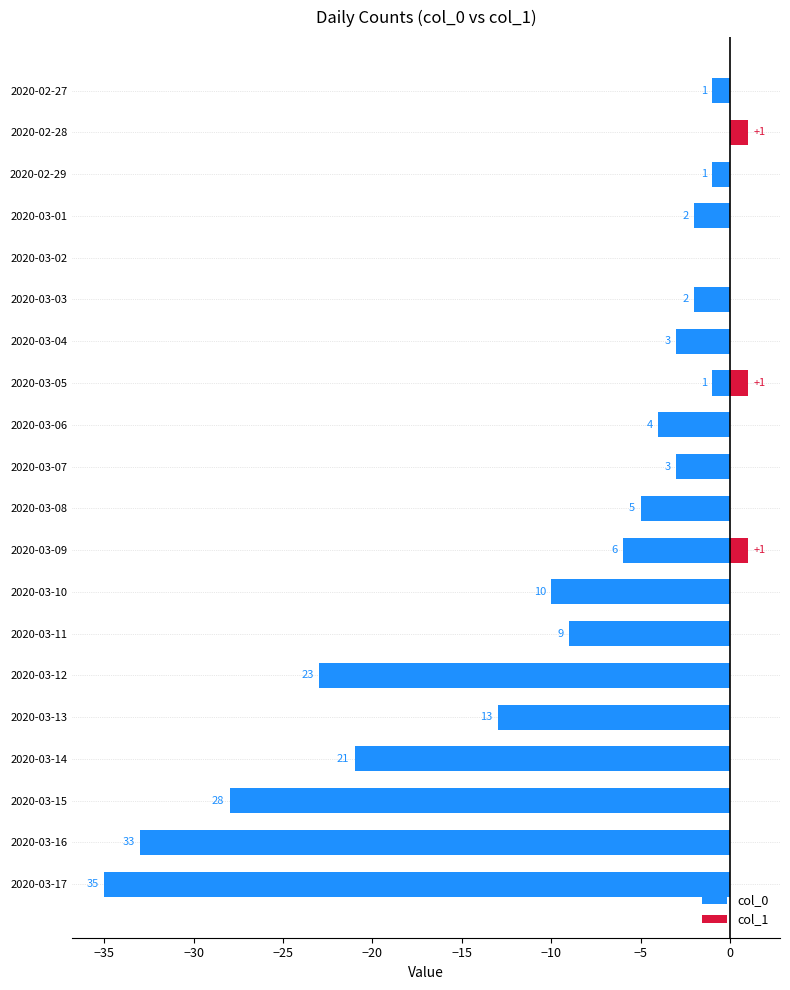

At how many categories does at least one series exceed -26?

20